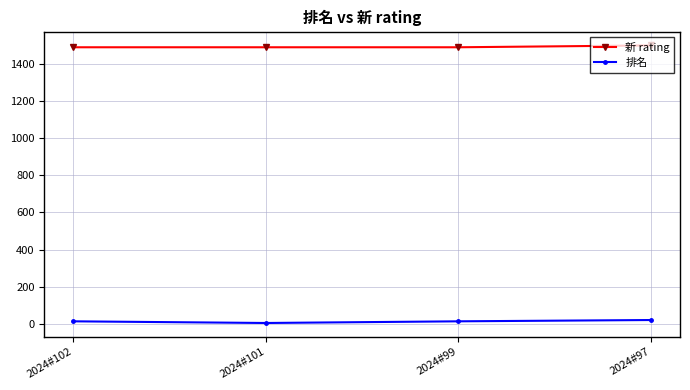

List the series in order of their peak value, lowest first.

排名, 新 rating